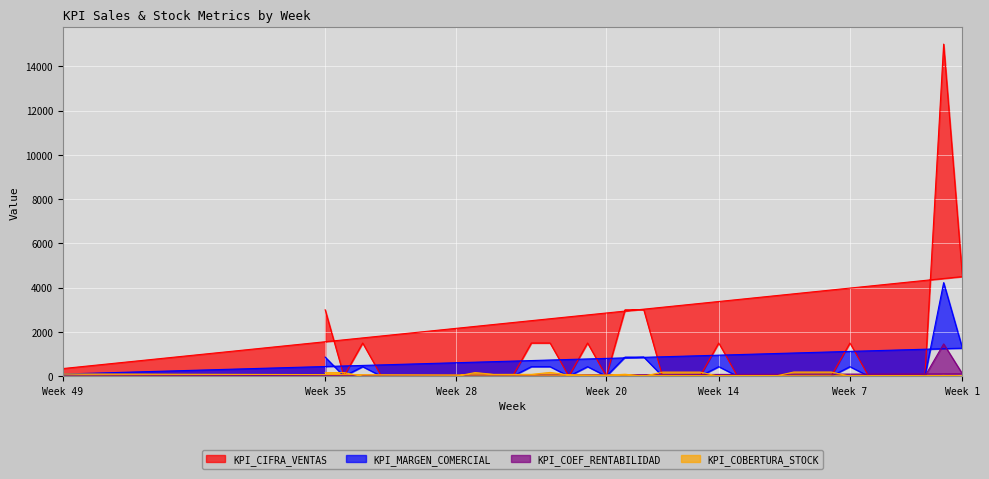

At 23, list the series in order from largest to smallest.

KPI_CIFRA_VENTAS, KPI_MARGEN_COMERCIAL, KPI_COBERTURA_STOCK, KPI_COEF_RENTABILIDAD